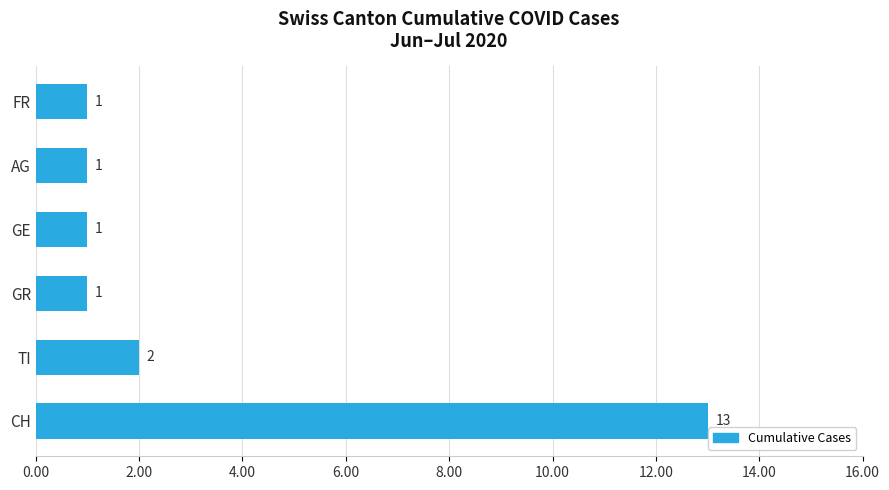

What is the difference between the maximum and second lowest values?

12